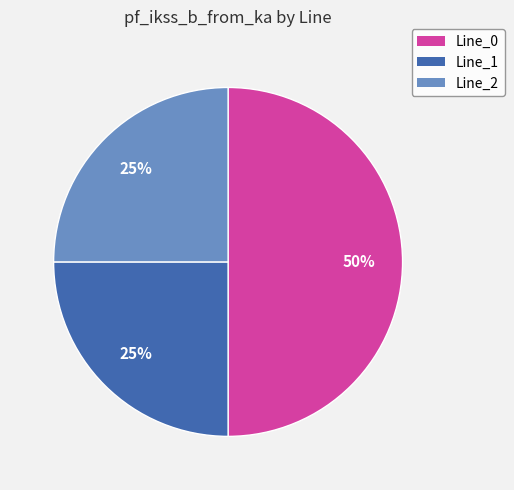

Which has a higher value, Line_0 or Line_1?

Line_0